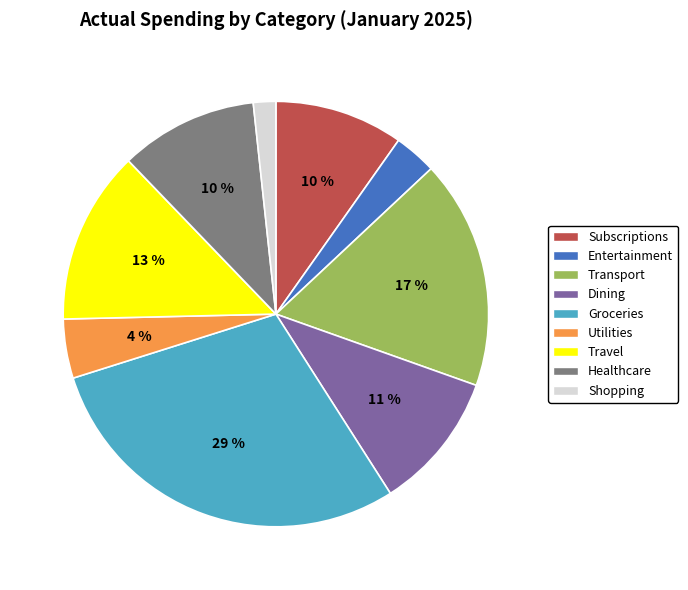

Combined, do Entertainment and Shopping account for over 50%?

No